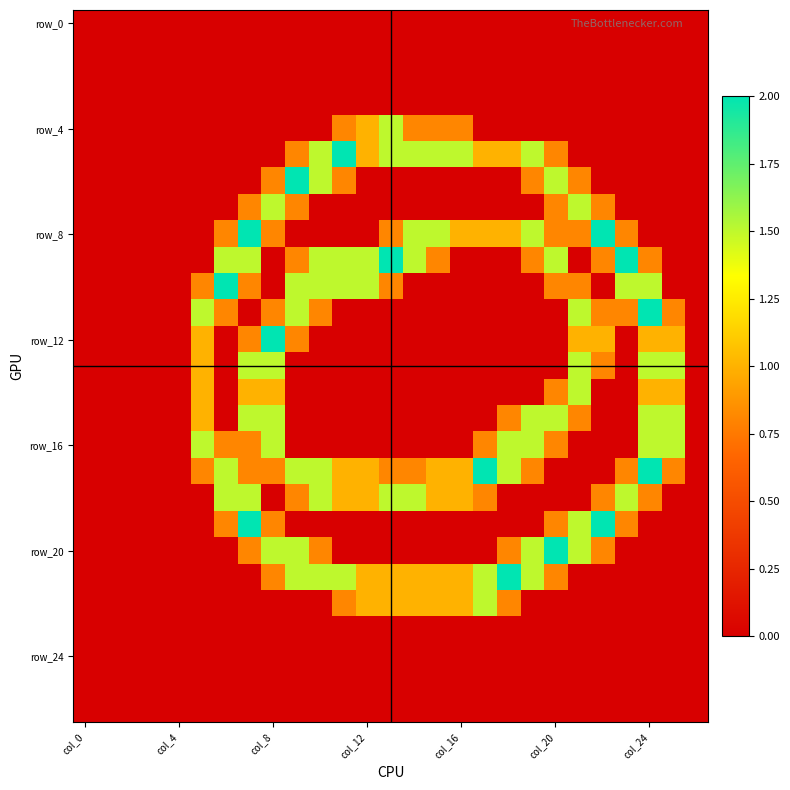

Which label corresponds to the largest value in the chart?

11